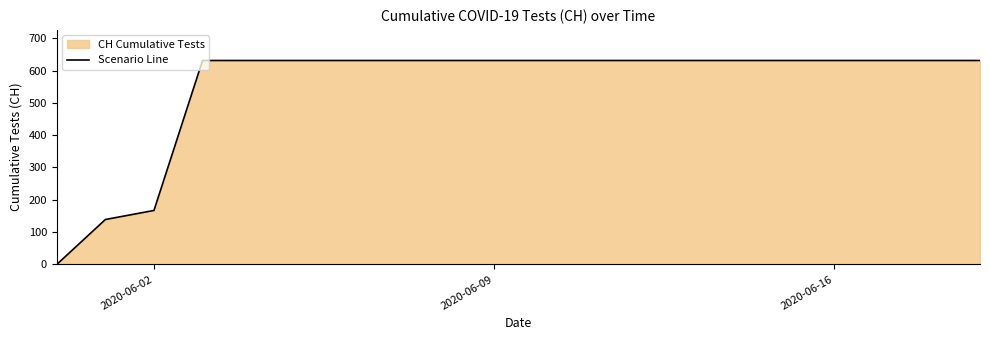

How many lines are shown in the chart?

1